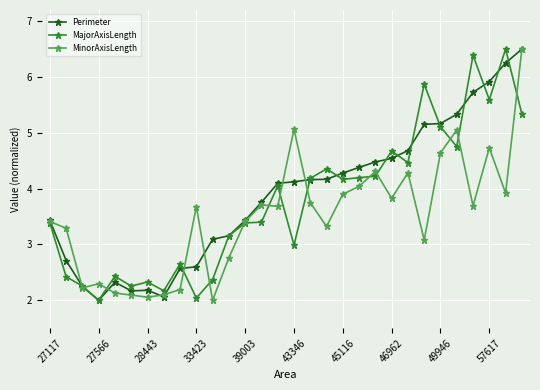

What are all the series names shown in the legend?

Perimeter, MajorAxisLength, MinorAxisLength